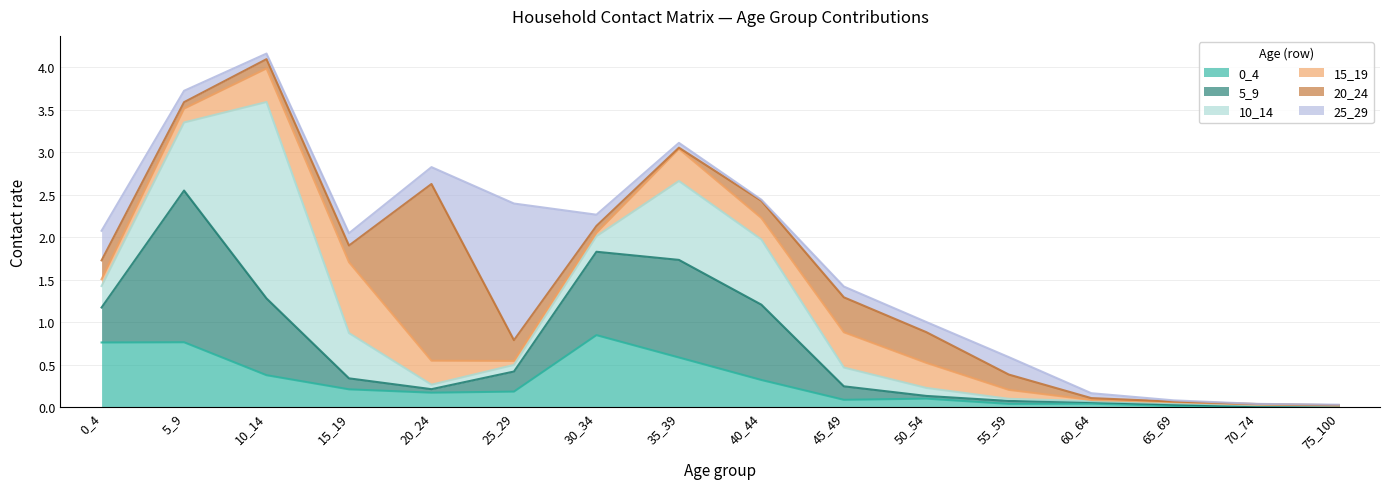

Which series changed the most between 0_4 and 50_54?

0_4